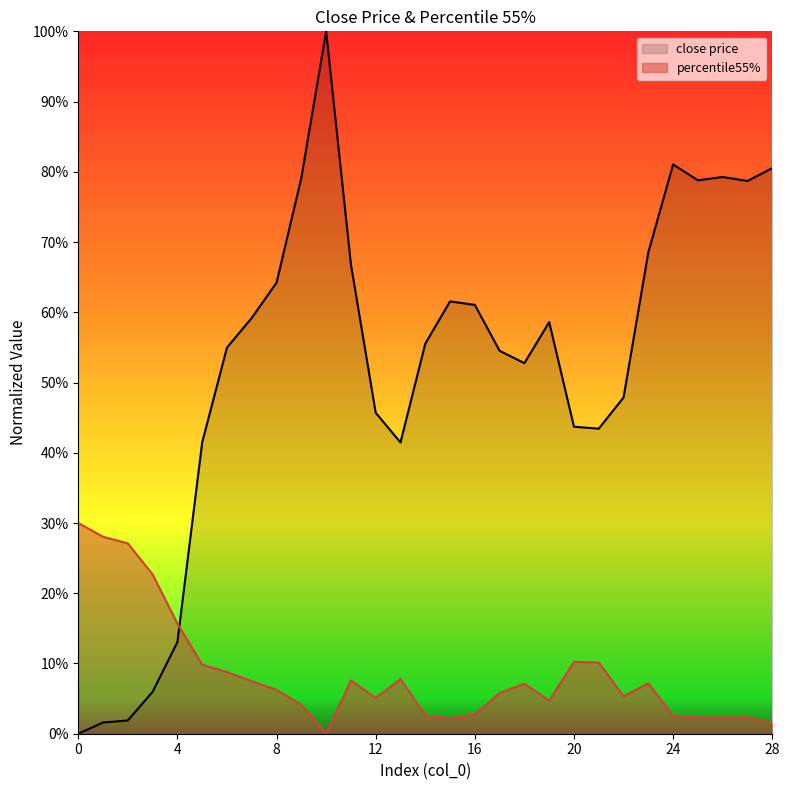

What is the value of the percentile55% point at the 18th from the left?

0.1